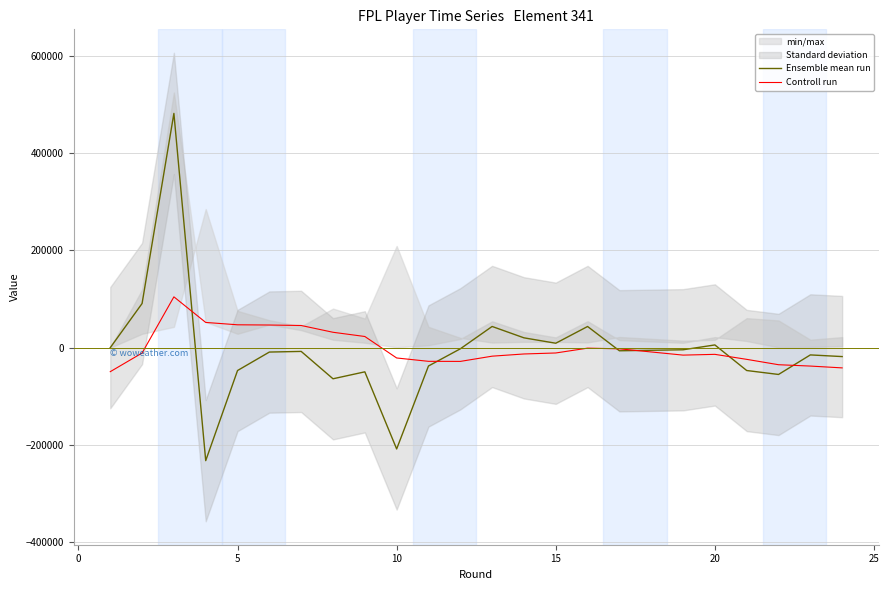

What is the difference between the maximum and minimum values in the Ensemble mean run series?

713577.0